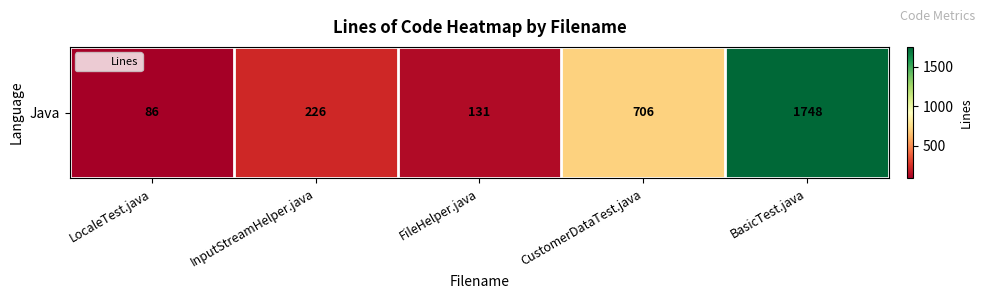

Which category has the lowest value across all series?

LocaleTest.java